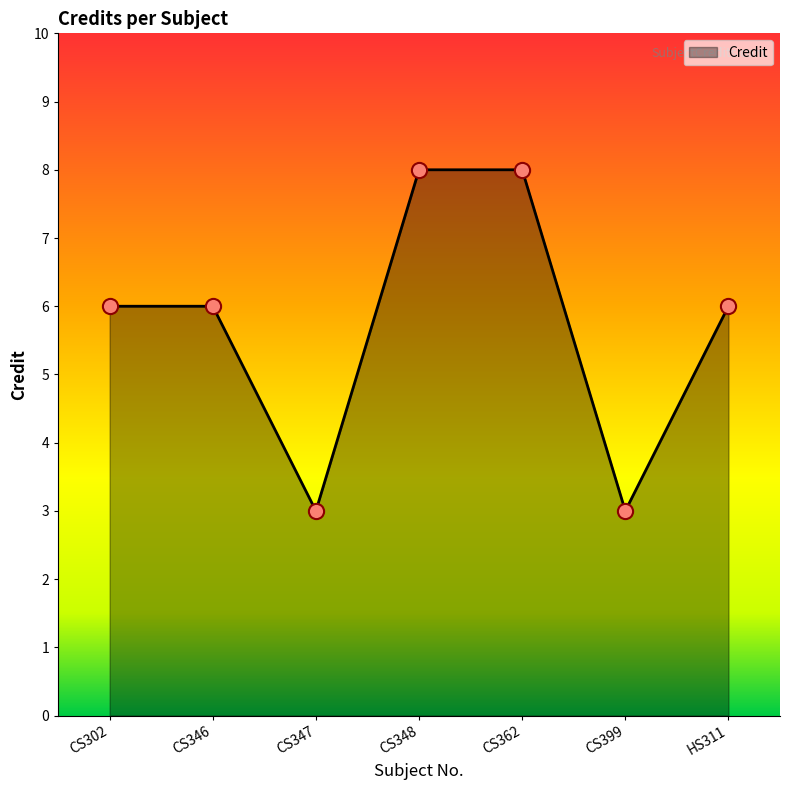

What is the ratio of the value at CS302 to the value at CS347?

2.0